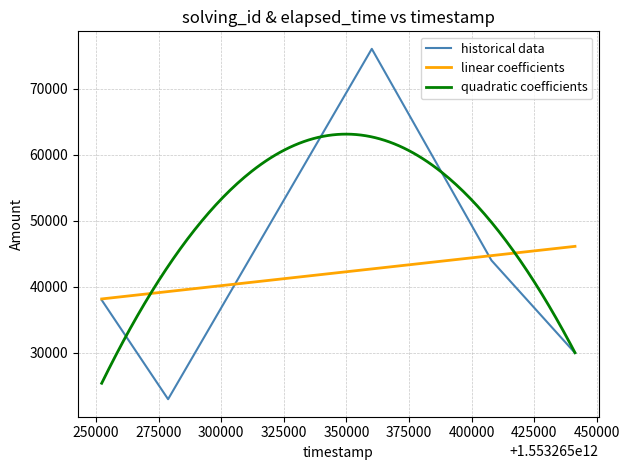

Reading left to right, what are all the values shown in this chart?

38000	23000	76000	44000	30000